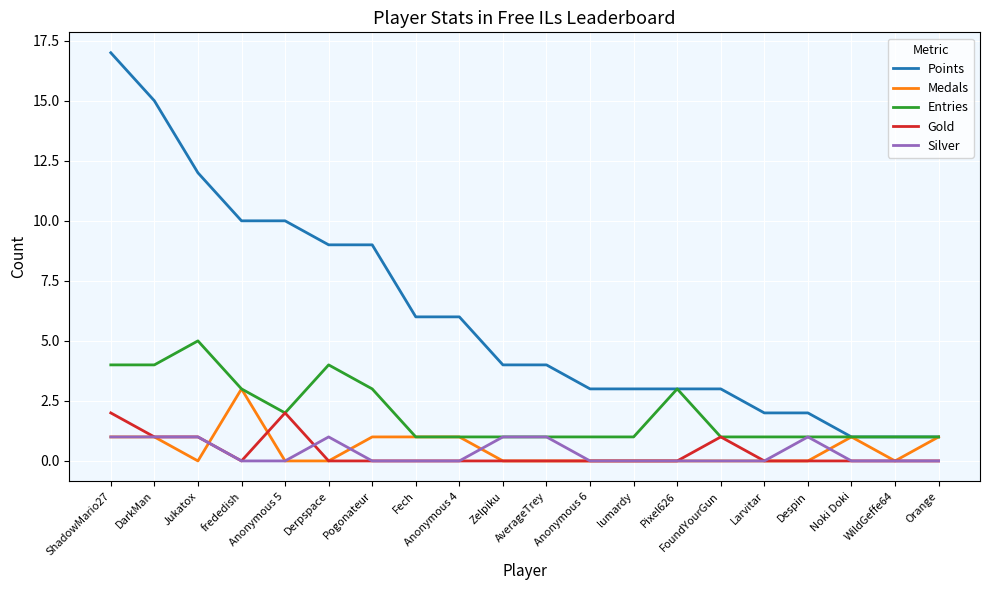

After their last crossing, which series has the higher values: Medals or Silver?

Medals